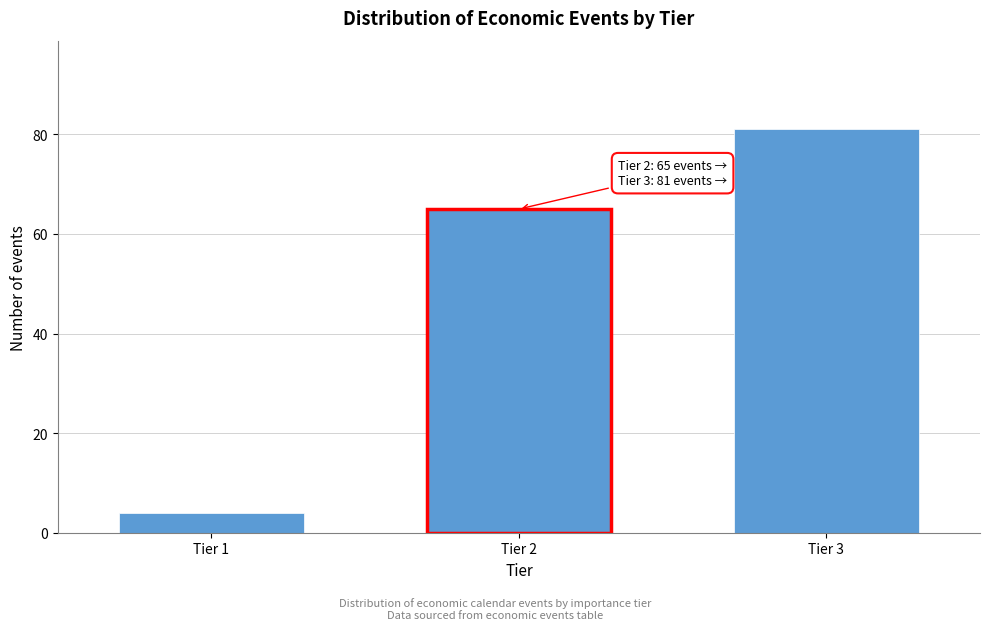

Reading right to left, extract all data points from this chart.

81	65	4